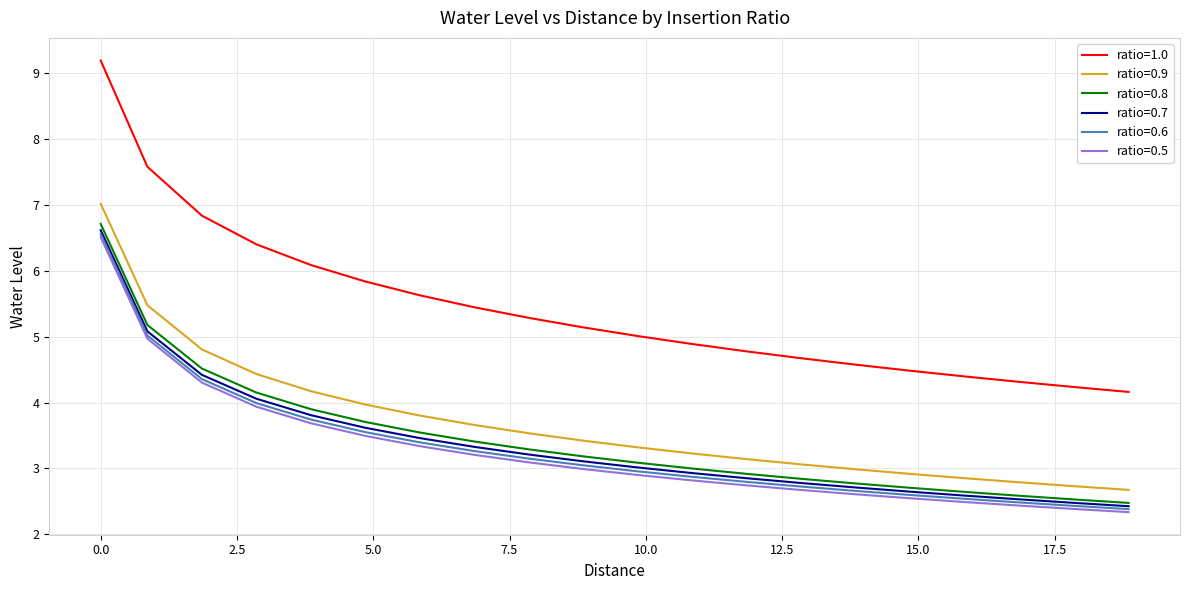

What is the maximum value shown in the chart?

9.2